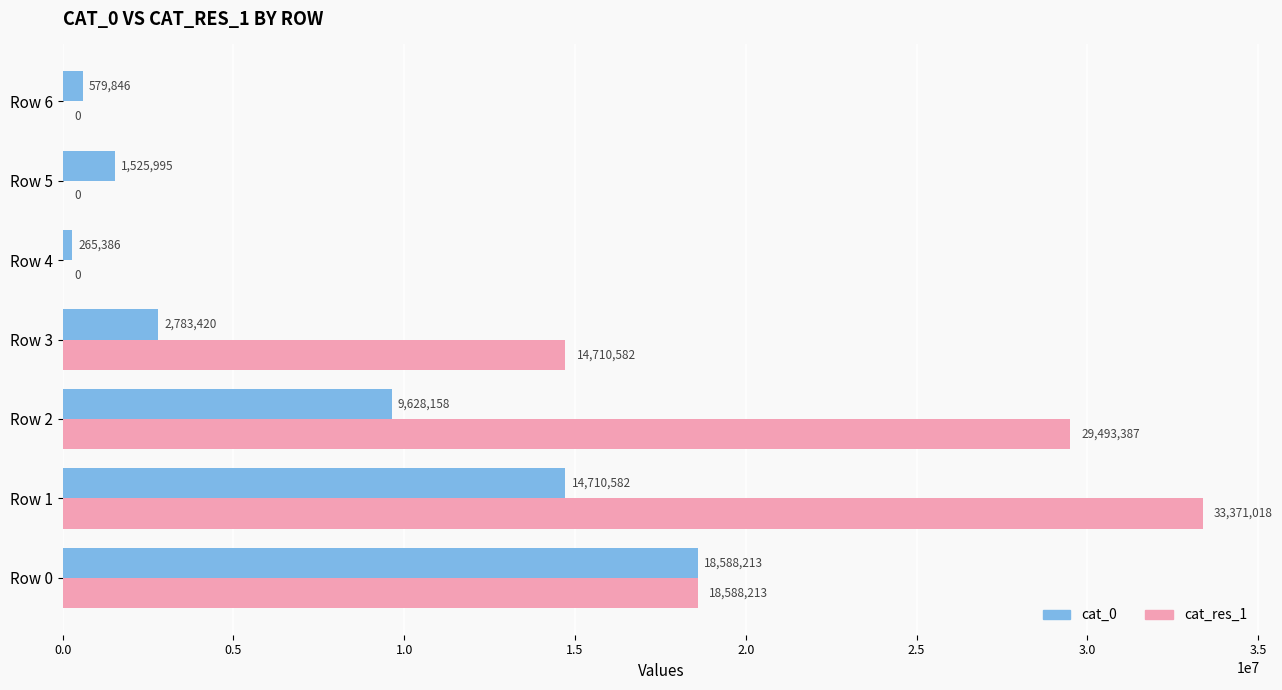

Which category has the highest value in the cat_res_1 series?

Row 1